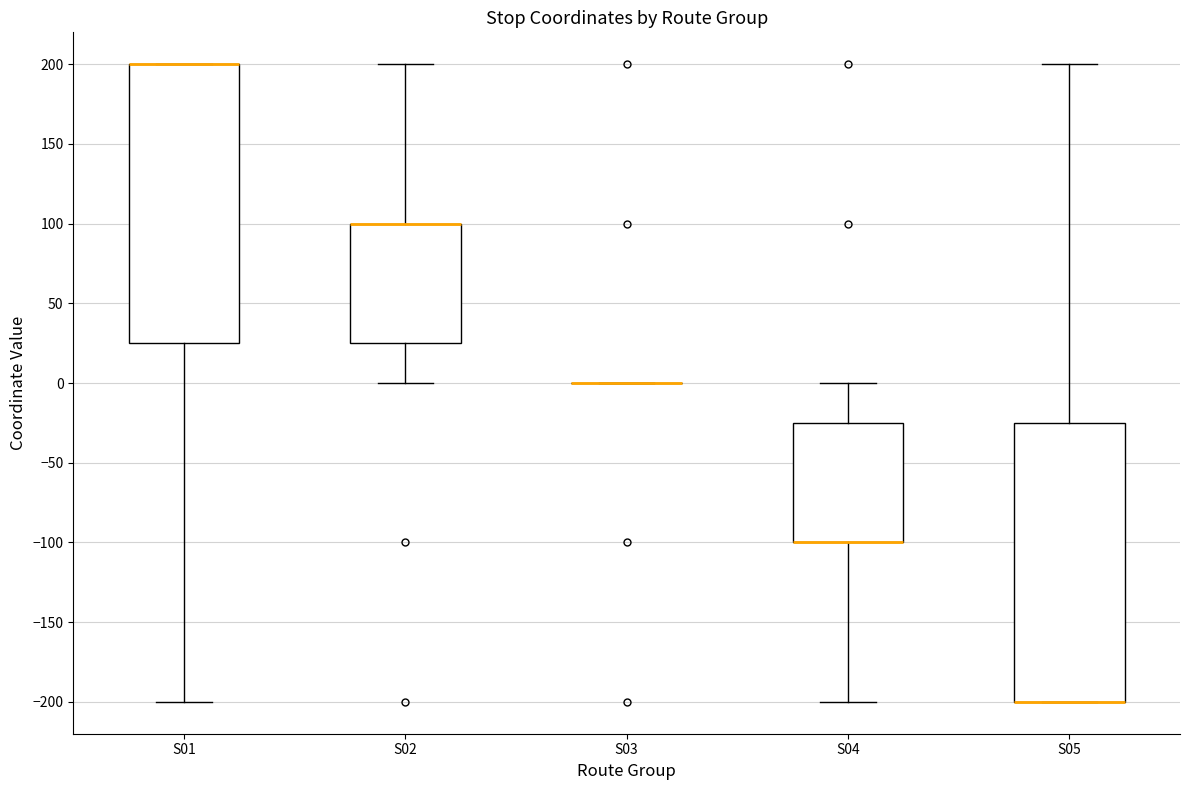

Reading left to right, read every box against the y-axis: the position of its median line, the range the box covers, and the ends of its whiskers. The values are not printed on the chart, so give them approximately, as read against the axis.

S01: median 200 (drawn on the box's upper edge), box 25 to 200, whiskers -200 to 200
S02: median 100 (drawn on the box's upper edge), box 25 to 100, whiskers 0 to 200
S03: box collapsed to a line at 0, whiskers 0 to 0
S04: median -100 (drawn on the box's lower edge), box -100 to -25, whiskers -200 to 0
S05: median -200 (drawn on the box's lower edge), box -200 to -25, whiskers -200 to 200